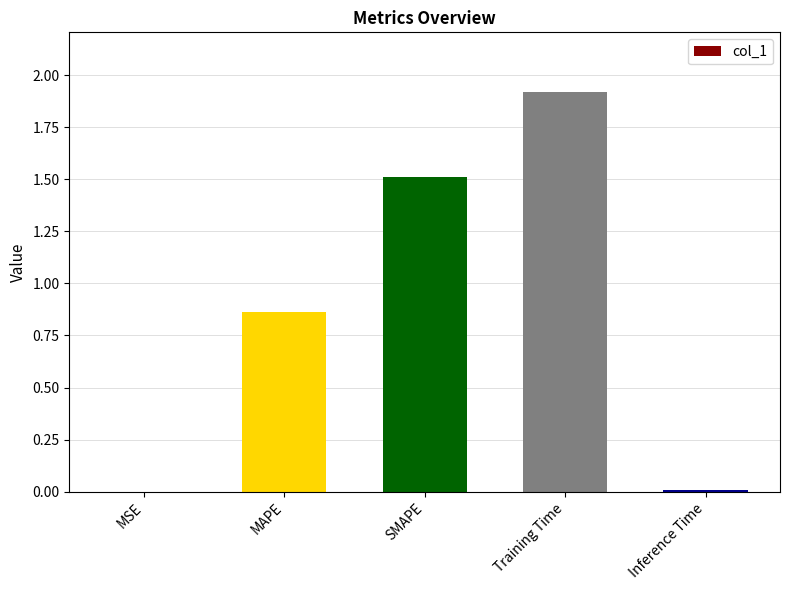

Which category has the highest value across all series?

Training Time